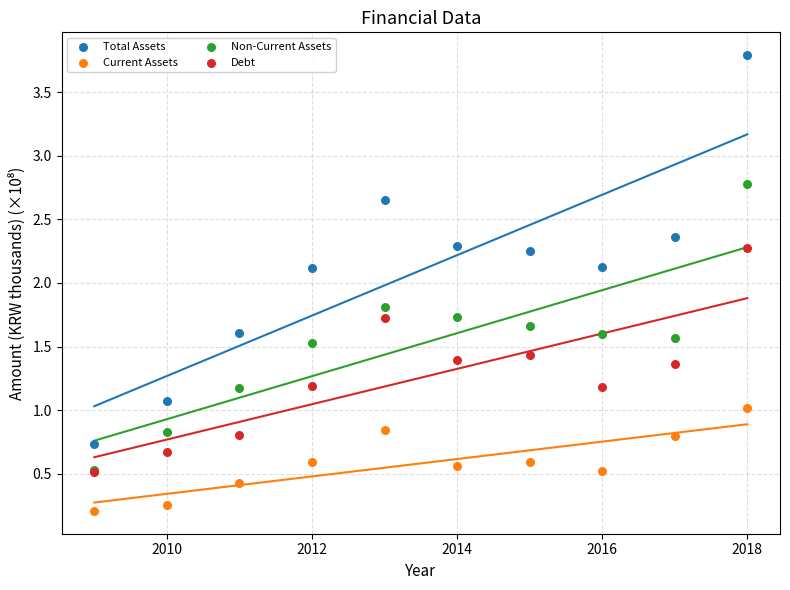

What are all the series names shown in the legend?

Total Assets, Current Assets, Non-Current Assets, Debt